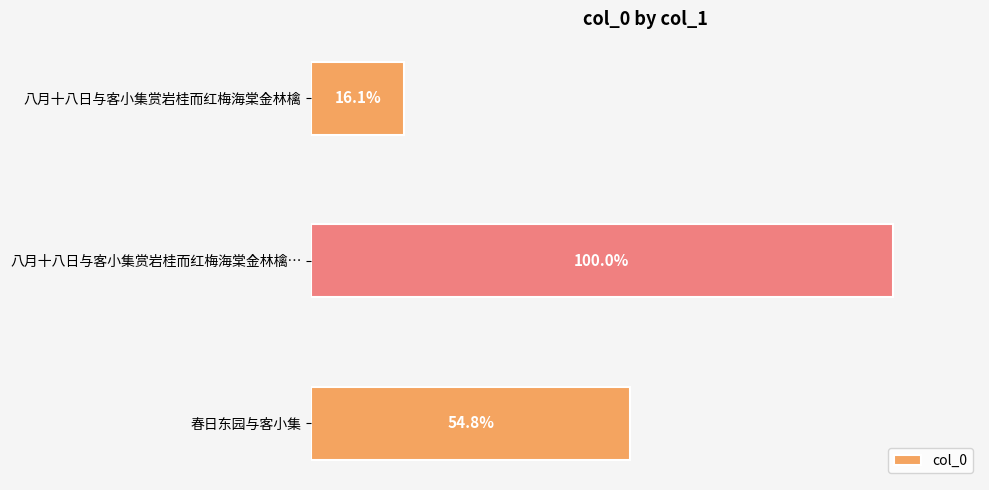

Are the bars horizontal?

Yes